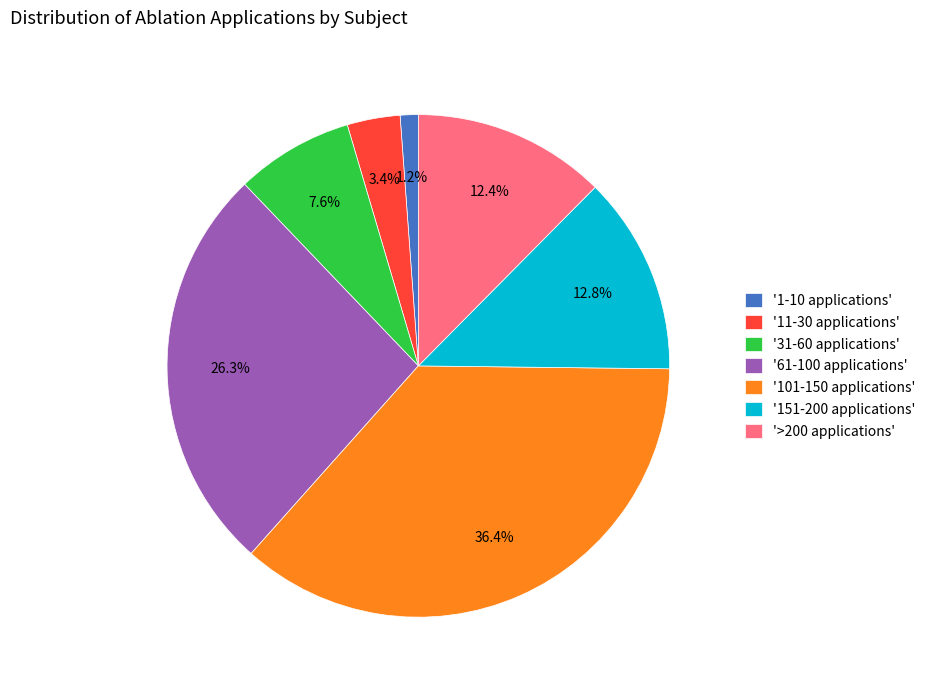

How many slices are in this pie chart?

7